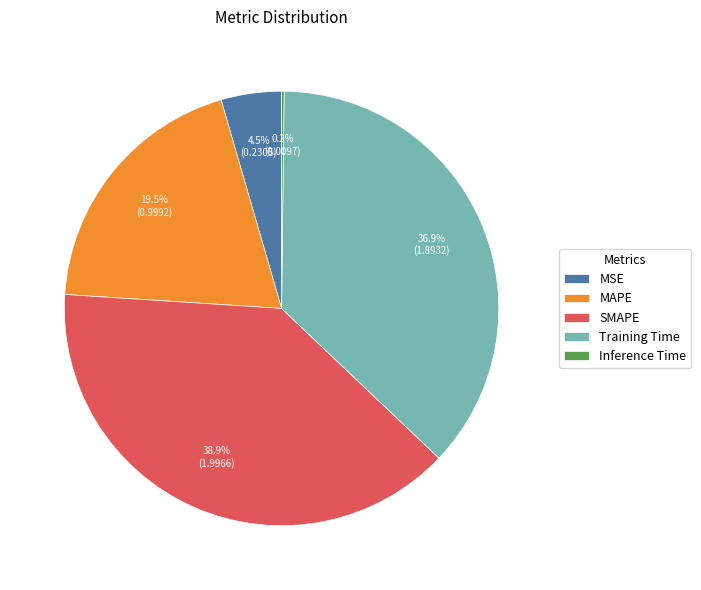

Is there any slice that represents more than half of the pie?

No